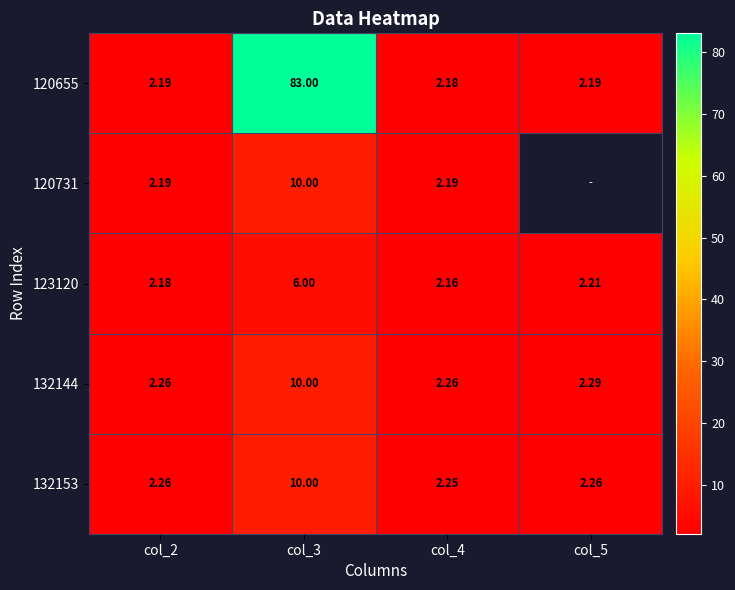

Is the value of 132153 at col_5 greater than the value of 123120 at col_3?

No